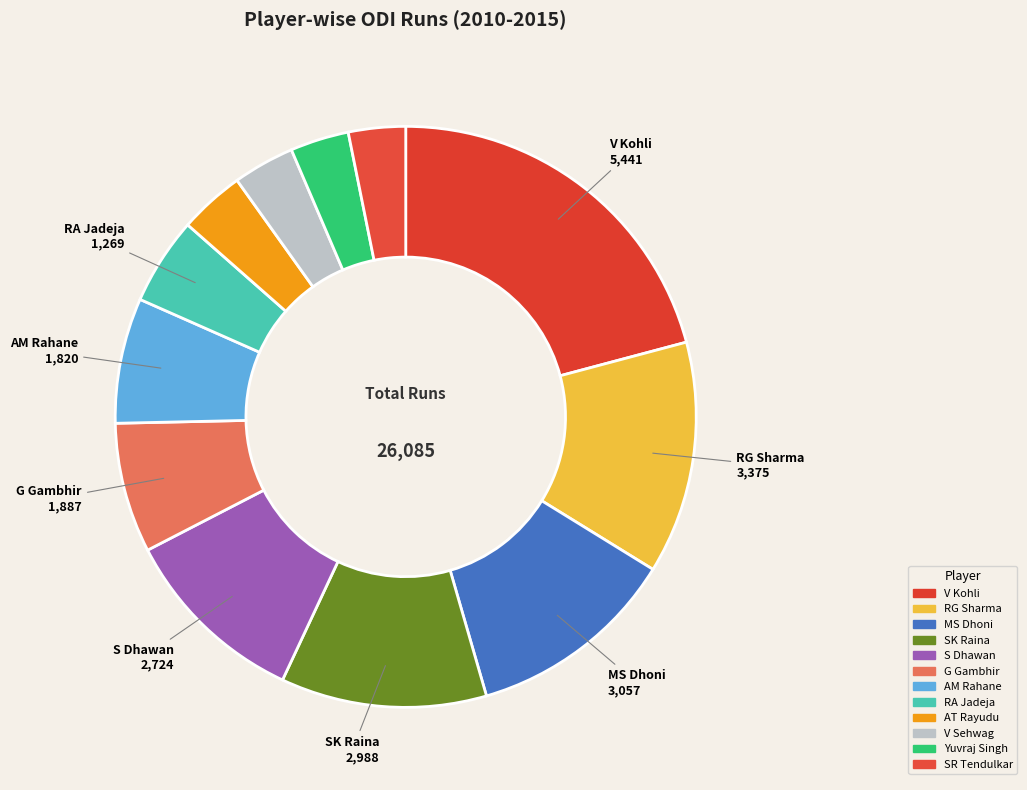

Which slice is the largest?

V Kohli